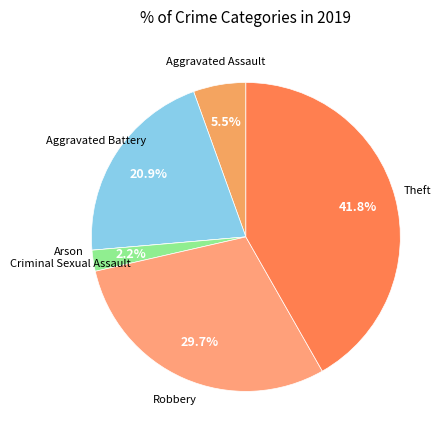

Count the number of slices in the pie.

6